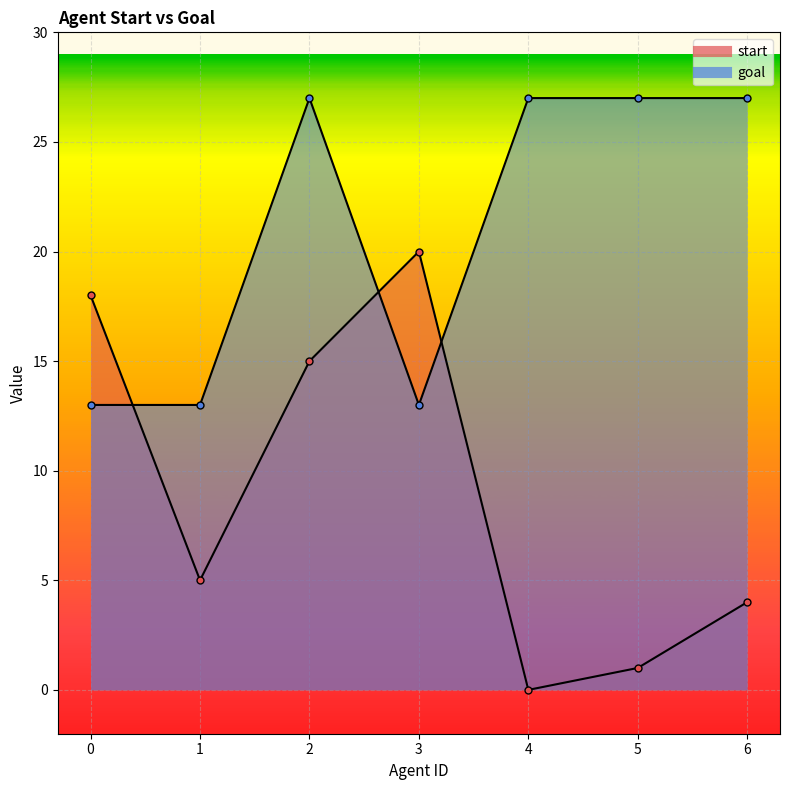

Where do start and goal first cross each other?

0 and 1